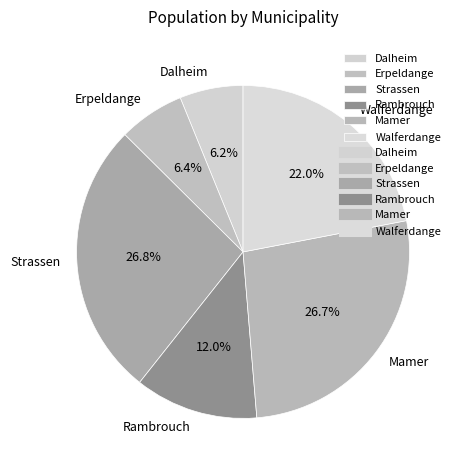

How many segments does this pie chart have?

6